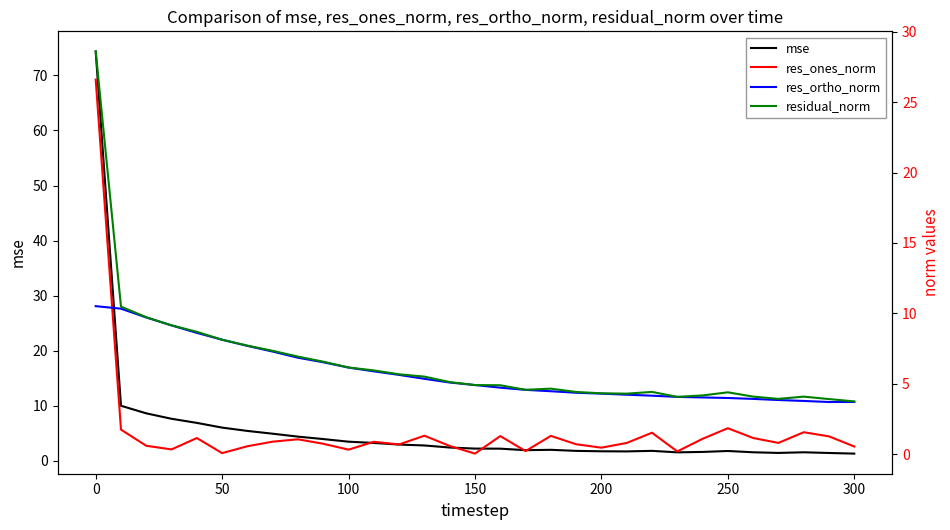

Which series has the widest spread of values?

mse